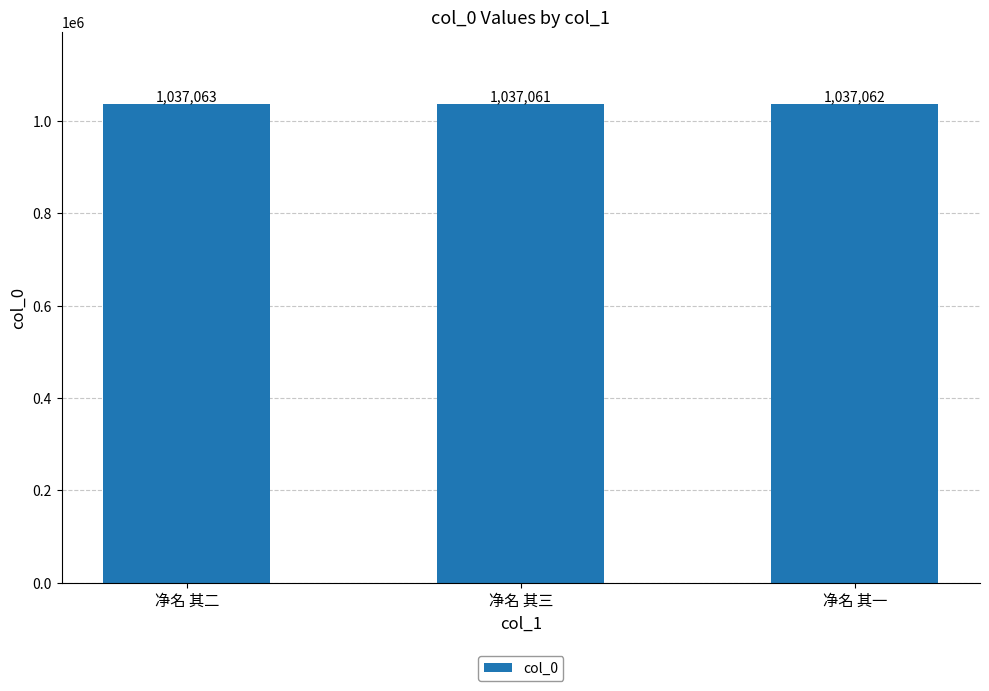

What is the value of the 1st bar from the left?

1037063